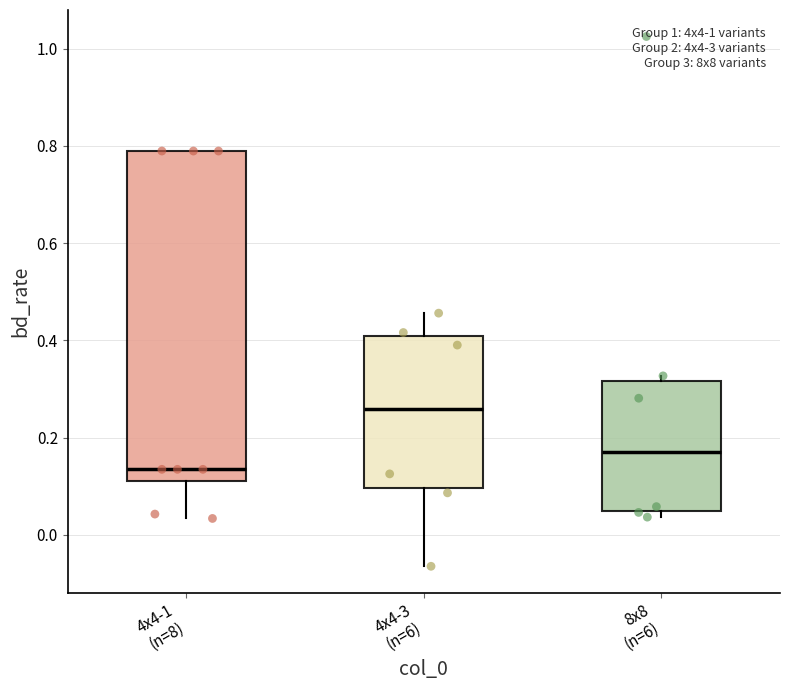

Which box has the highest median line?

4x4-3 (n=6)